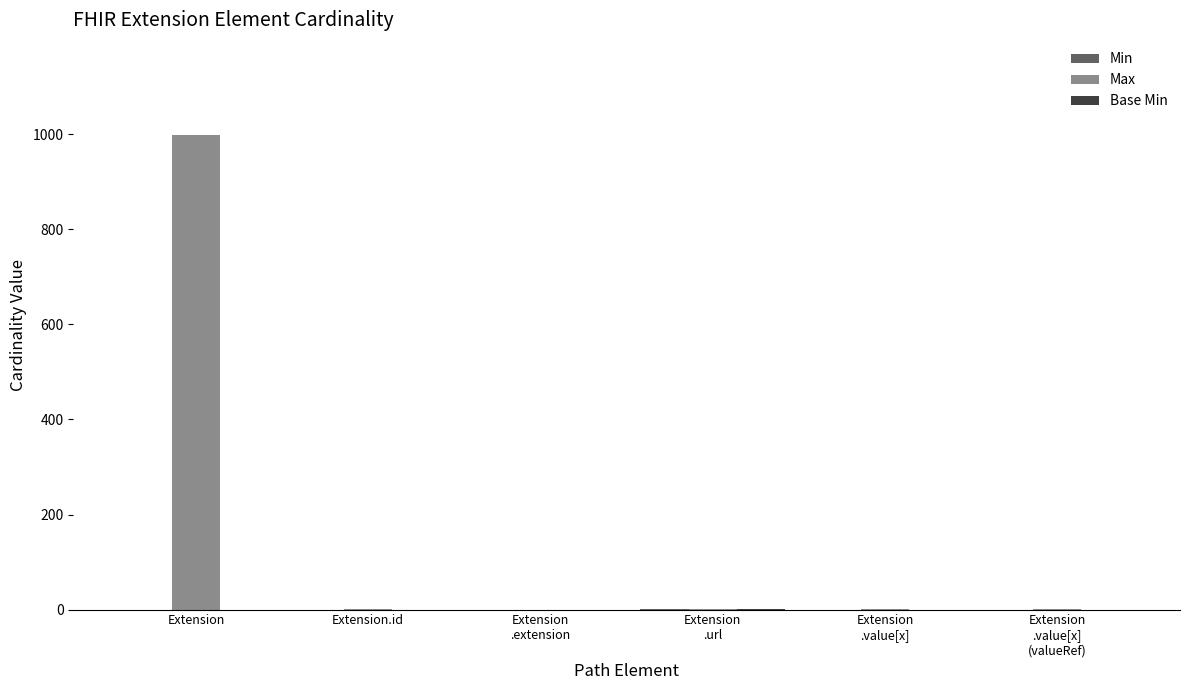

What is the highest value of the Max series?

999